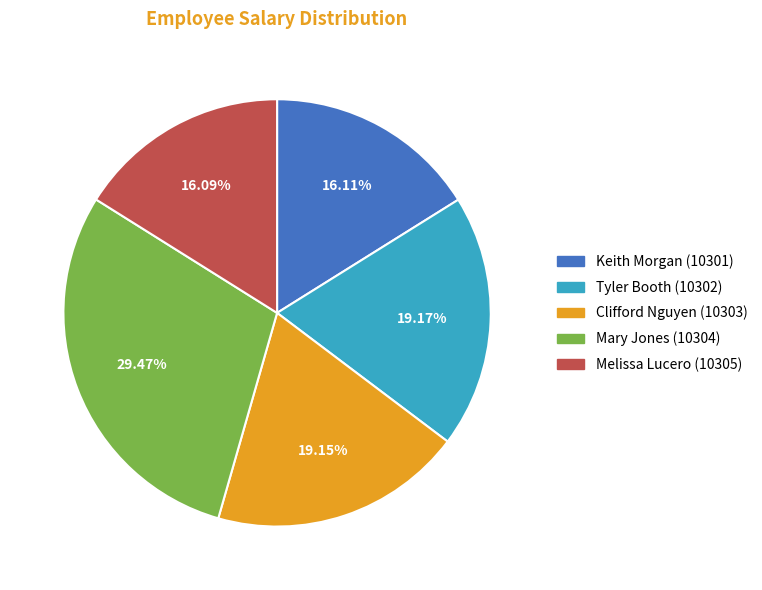

How many slices are in this pie chart?

5